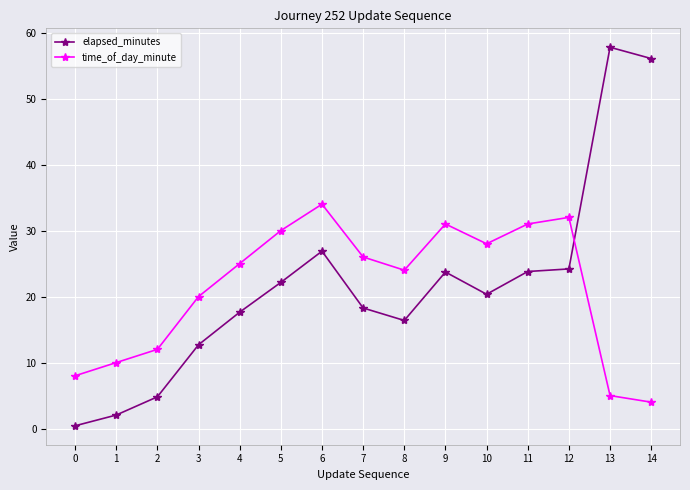

At which category is the sum across all series the highest?

13